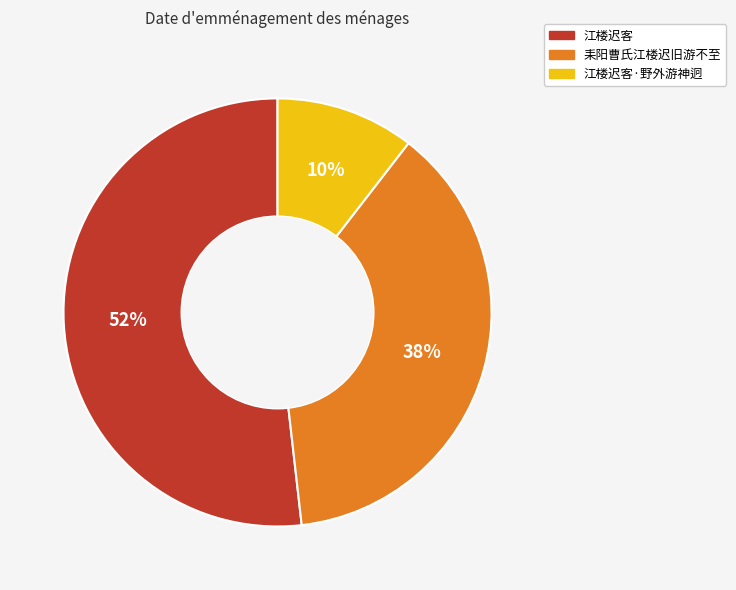

Between 耒阳曹氏江楼迟旧游不至 and 江楼迟客·野外游神迥, which is larger?

耒阳曹氏江楼迟旧游不至